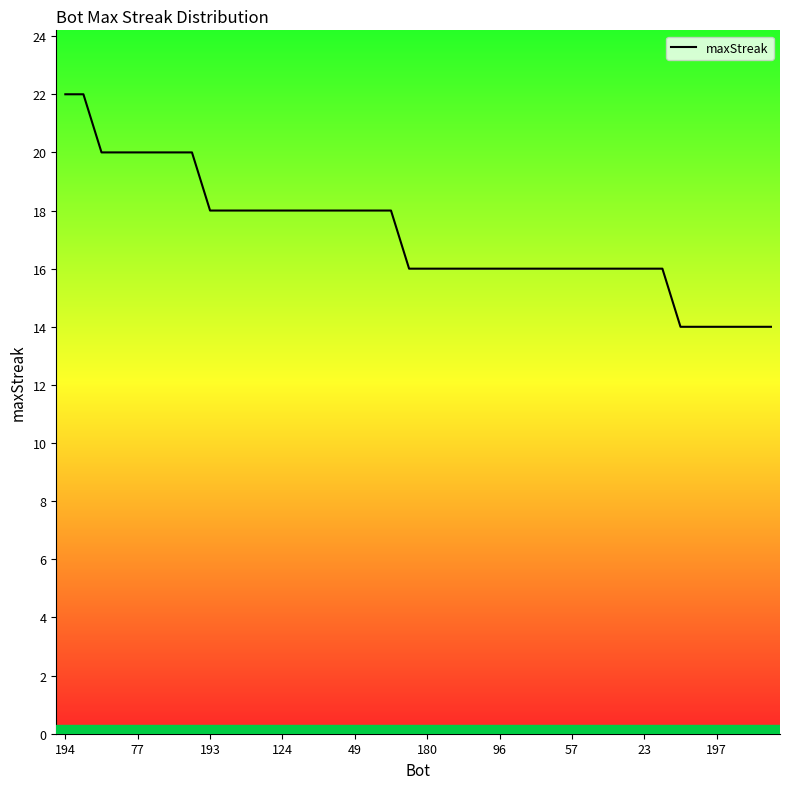

Reading right to left, extract all data points from this chart.

14	14	14	14	14	14	16	16	16	16	16	16	16	16	16	16	16	16	16	16	16	18	18	18	18	18	18	18	18	18	18	18	20	20	20	20	20	20	22	22